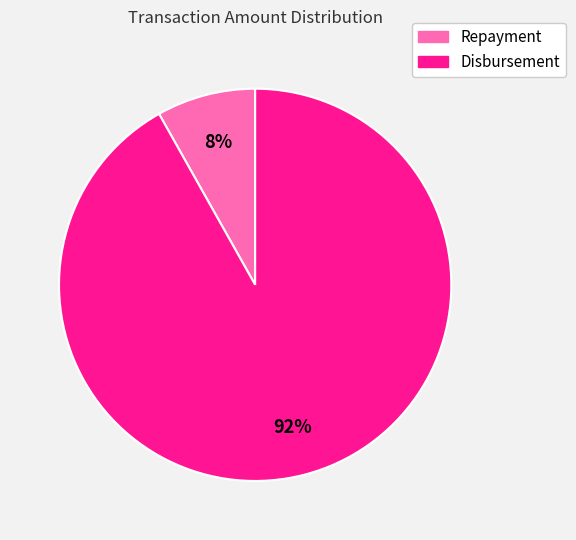

True or false: Repayment accounts for 14% of the total.

False